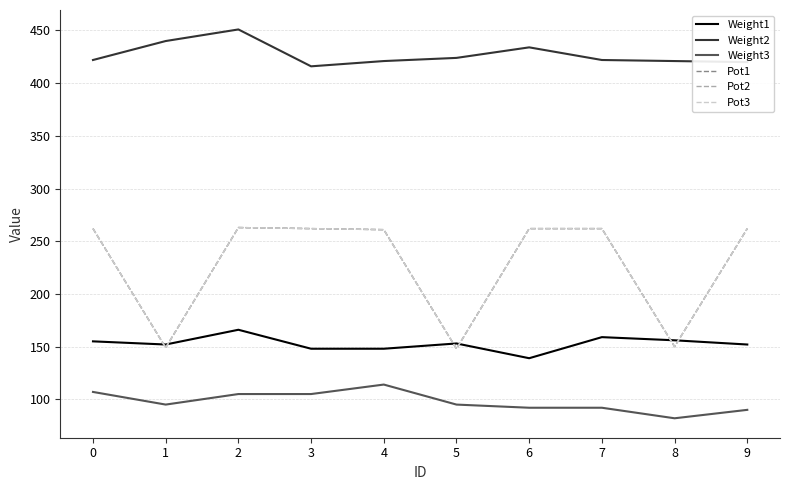

Is this an area chart (filled region under the line)?

No